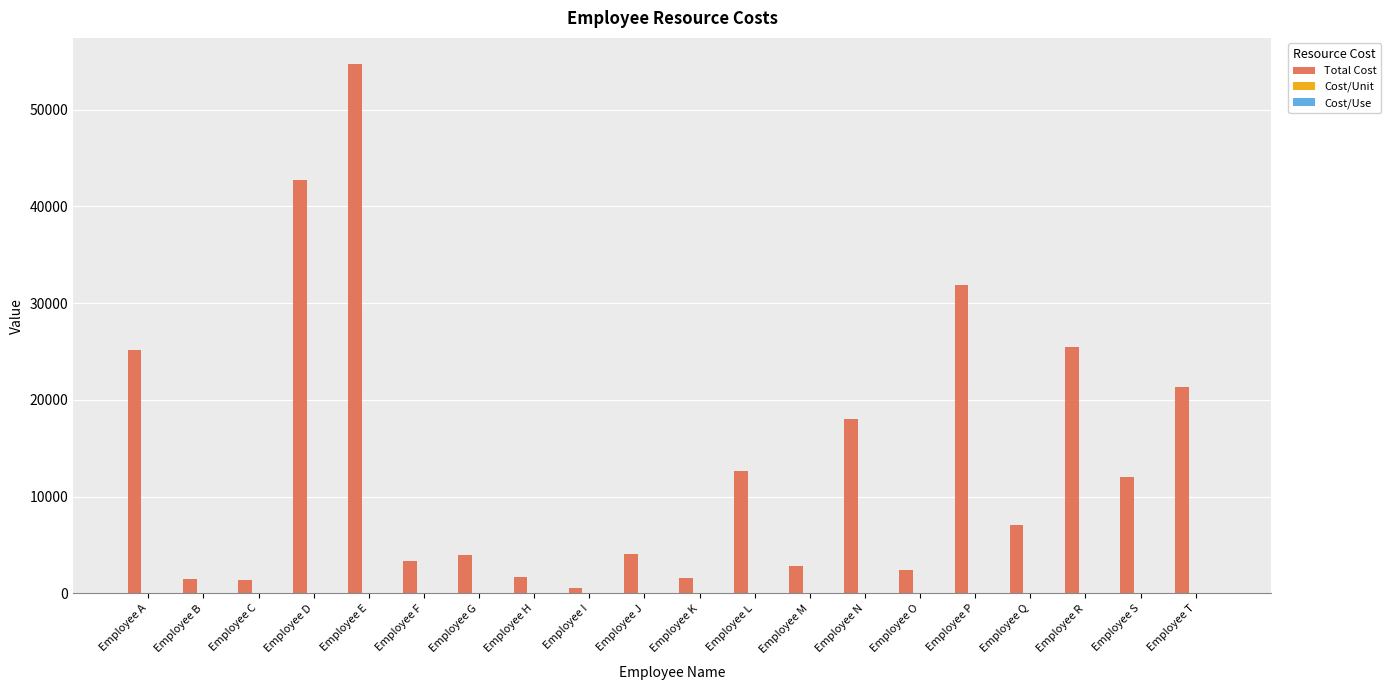

What is the sum of all Total Cost values?

274230